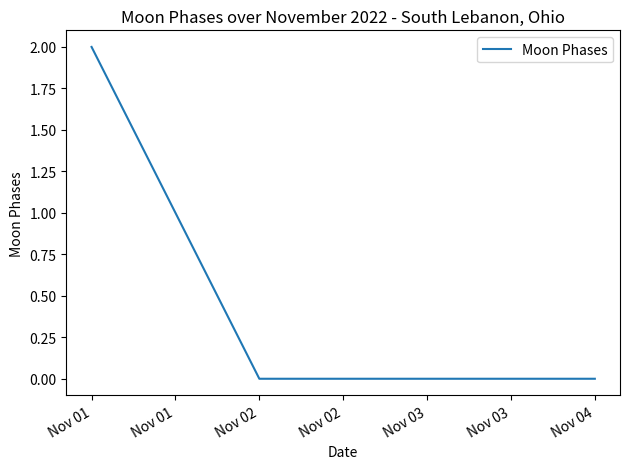

Which has a higher value, Nov 01 or Nov 03?

Nov 01